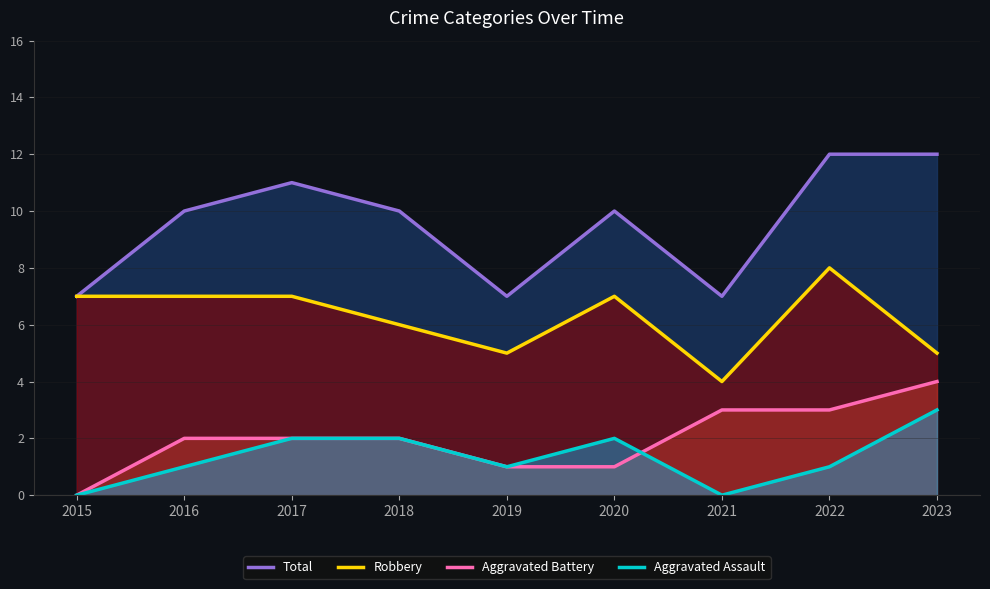

How many lines are shown in the chart?

4